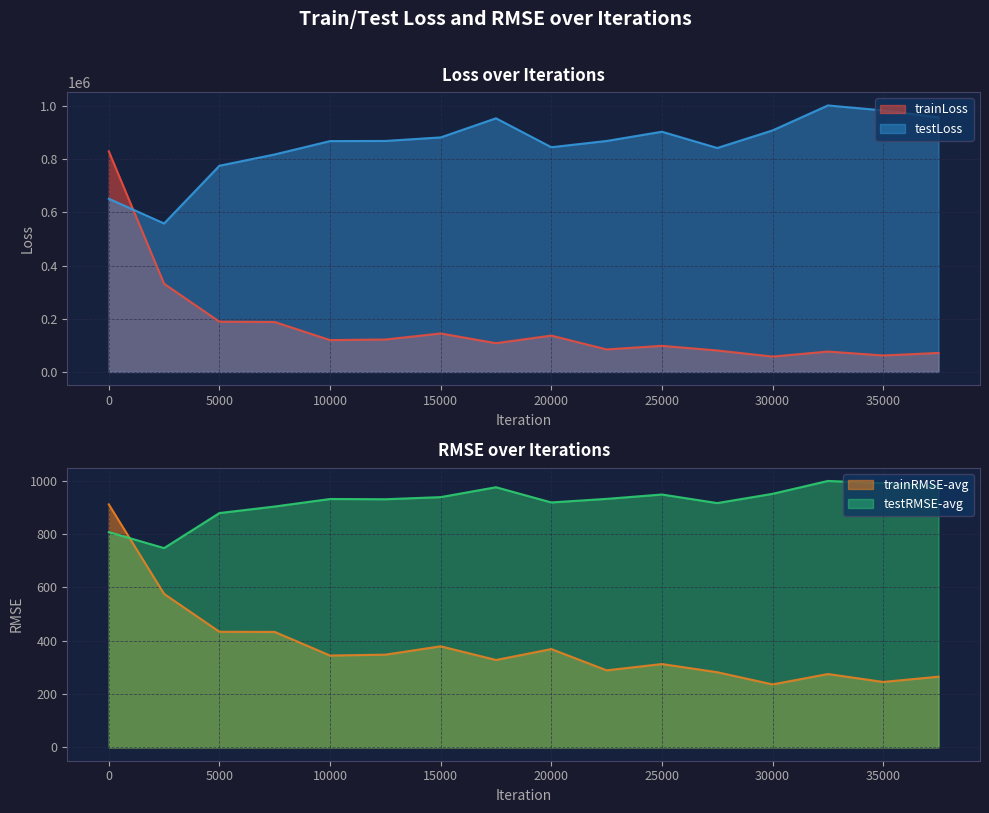

What is the value of the trainRMSE-avg point at the 6th from the left?

347.6